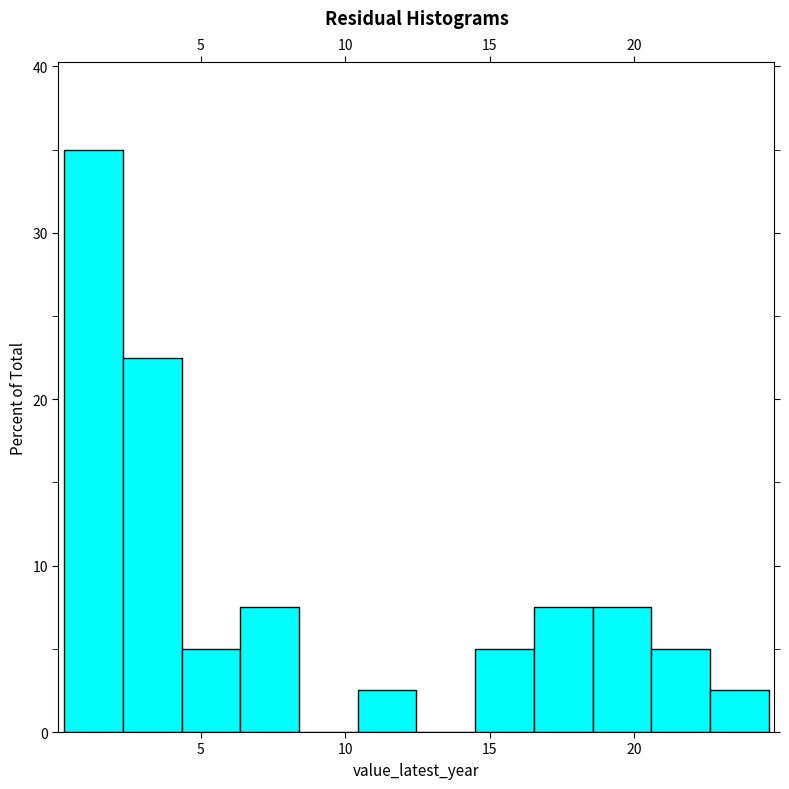

How tall is the bar that spans 0.5 to 2.5 on the x-axis? Neither the bar edges nor the heights are printed on the chart, so give them approximately, as read against the axes.

35